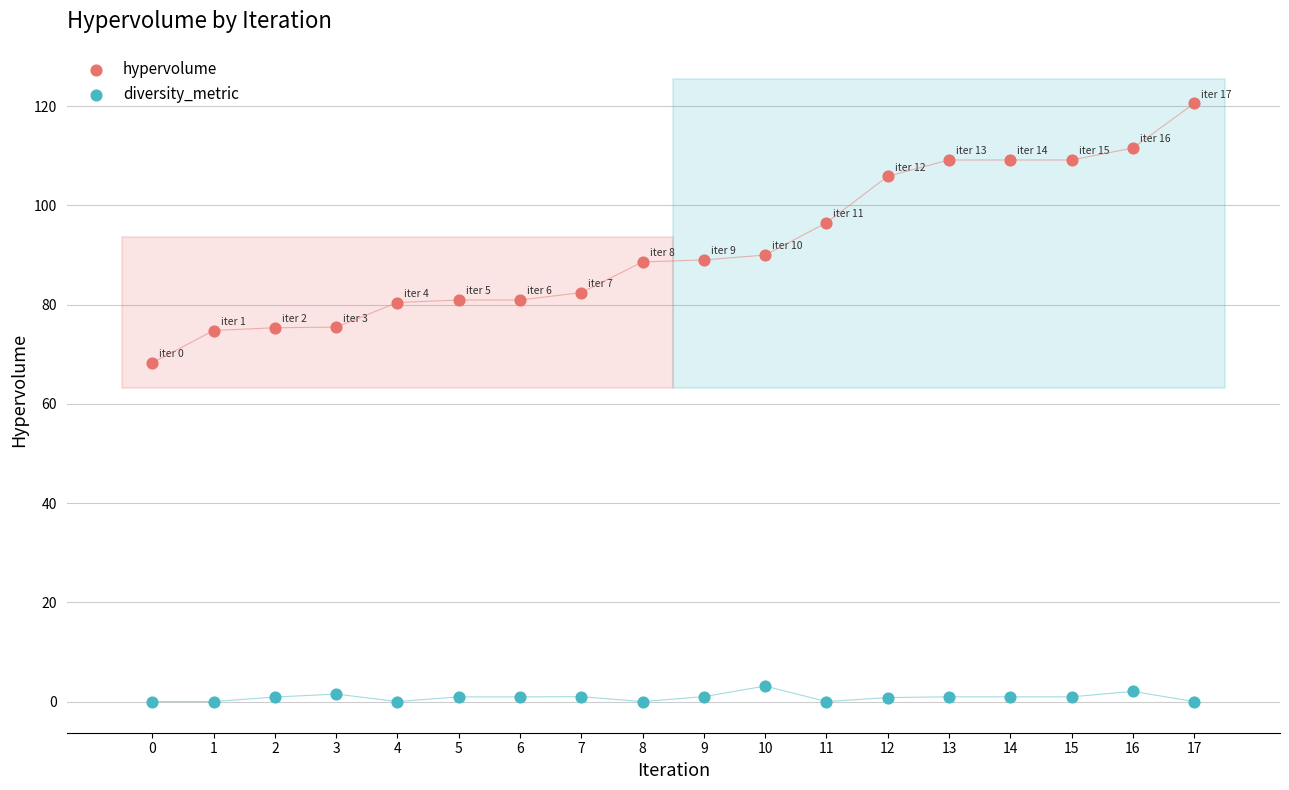

Across all data points, what is the range of Y values (max minus min)?

120.5